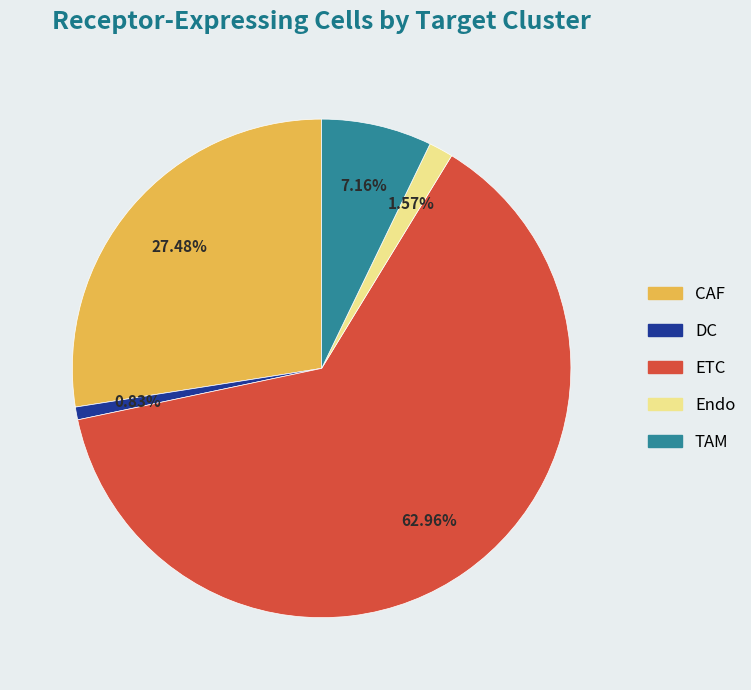

What is the ratio of the value at Endo to the value at CAF?

0.1